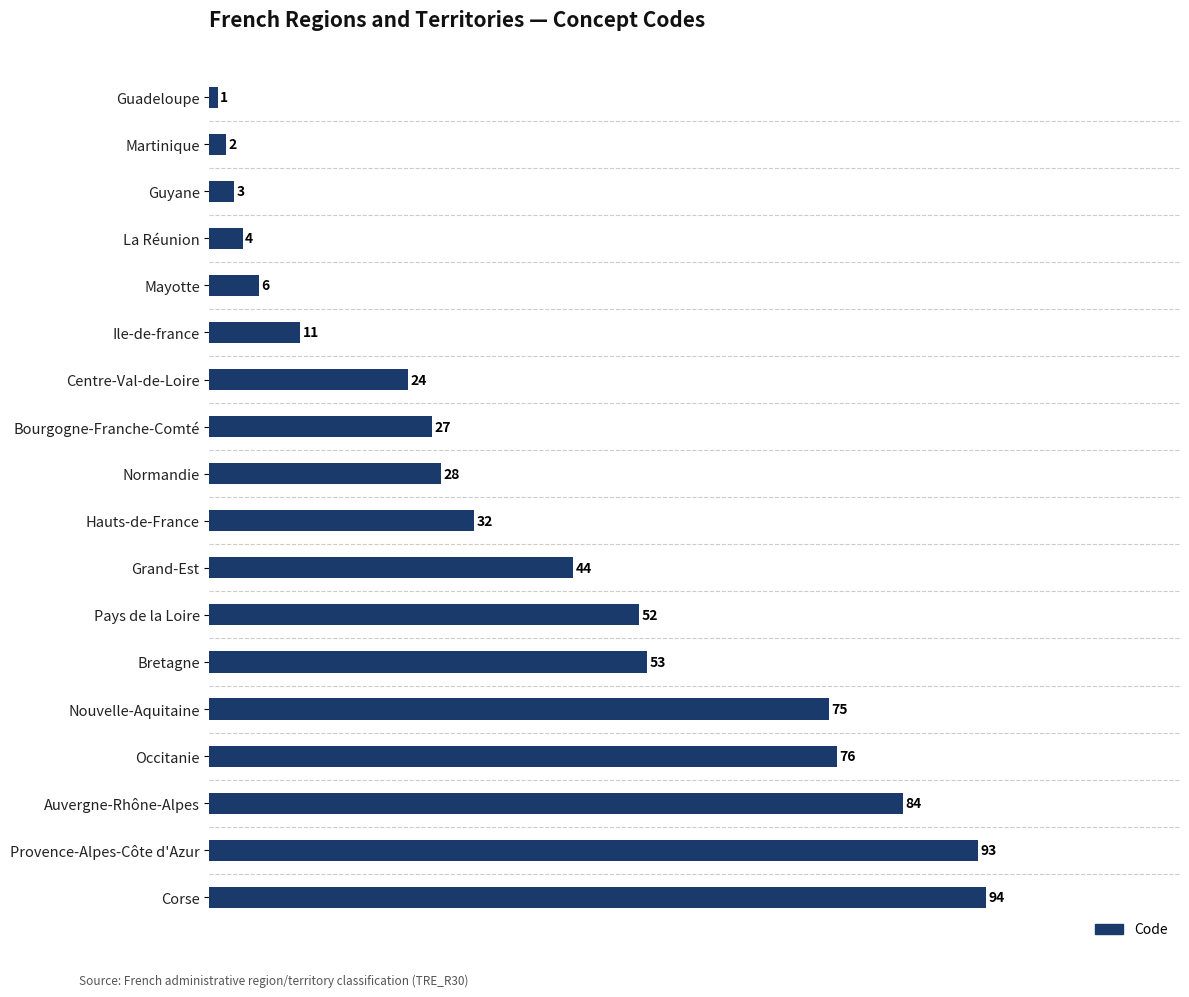

What position from the top is Bourgogne-Franche-Comté?

8